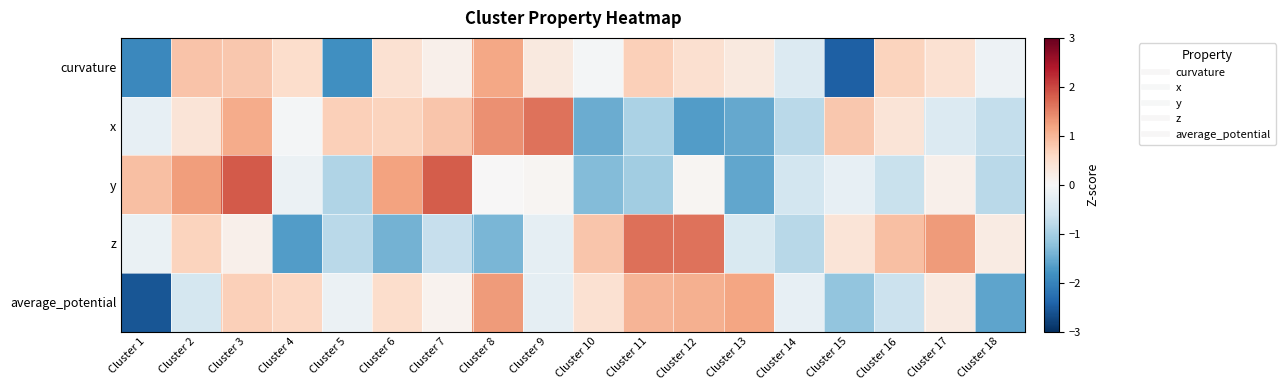

Between Cluster 4 and Cluster 12, which is larger?

Cluster 4